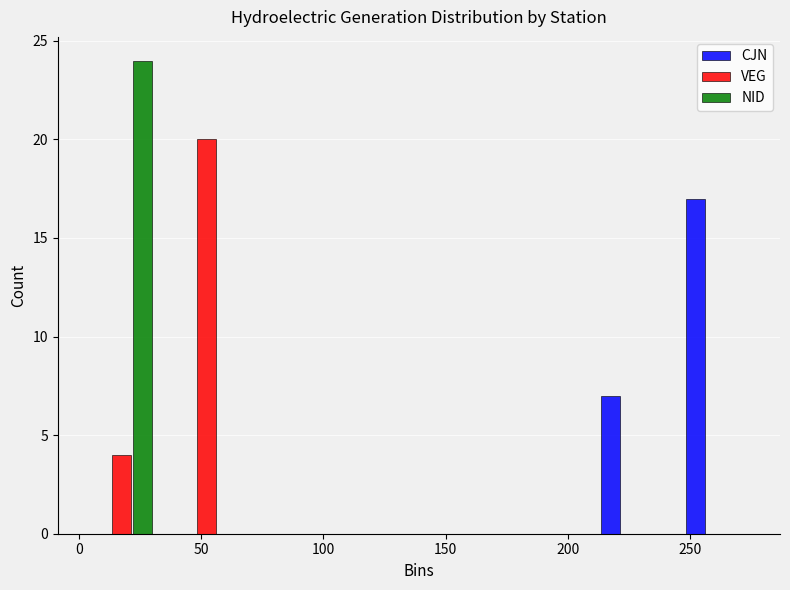

Reading left to right, list every range on the x-axis with the height of the bar of each series over it. Neither the bar edges nor the heights are printed on the chart, so give them approximately, as read against the axes.

0 to 35: CJN=0	VEG=4	NID=24
35 to 70: CJN=0	VEG=20	NID=0
70 to 105: CJN=0	VEG=0	NID=0
105 to 140: CJN=0	VEG=0	NID=0
140 to 175: CJN=0	VEG=0	NID=0
175 to 210: CJN=0	VEG=0	NID=0
210 to 245: CJN=7	VEG=0	NID=0
245 to 280: CJN=17	VEG=0	NID=0